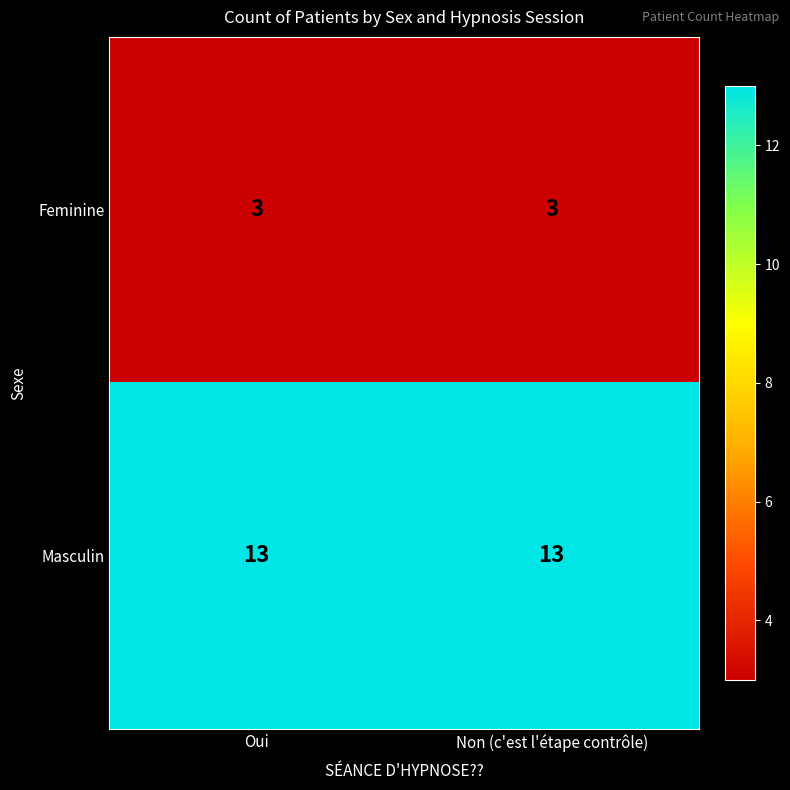

Count the number of categories in the chart.

2